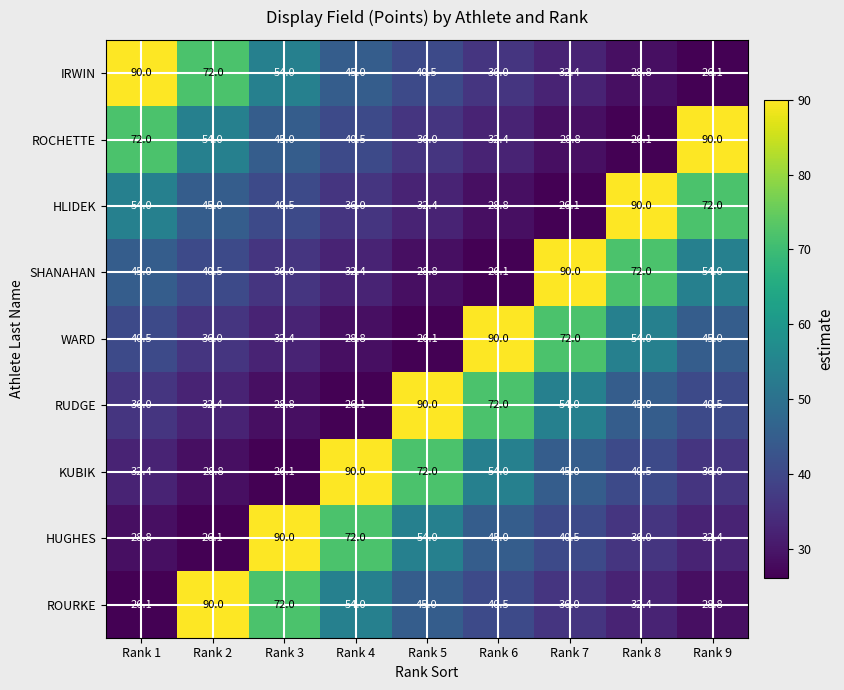

What is the minimum value for SHANAHAN?

26.1